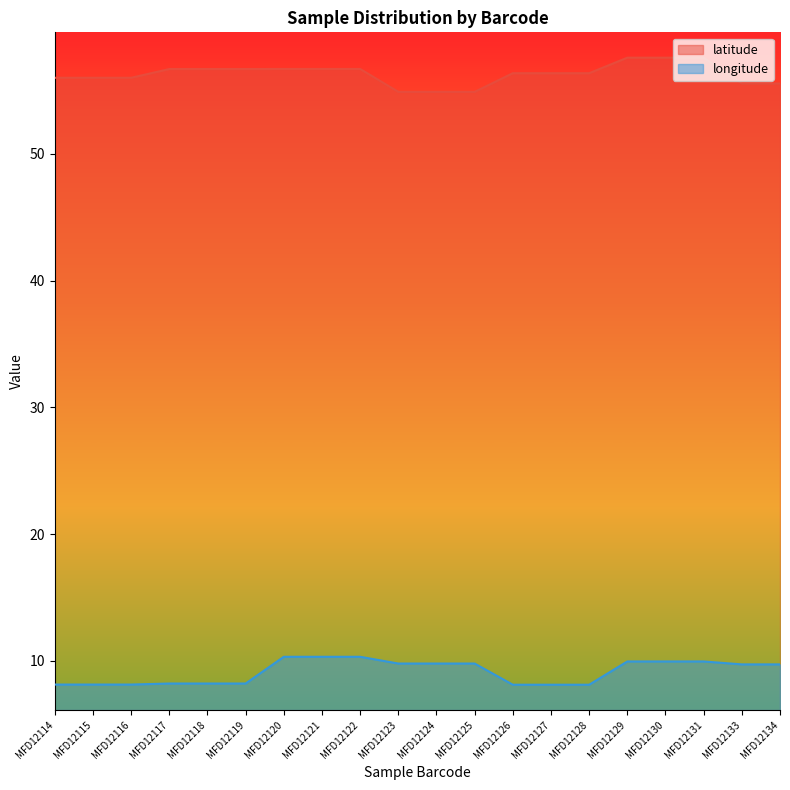

What is the average value of the longitude series?

9.2